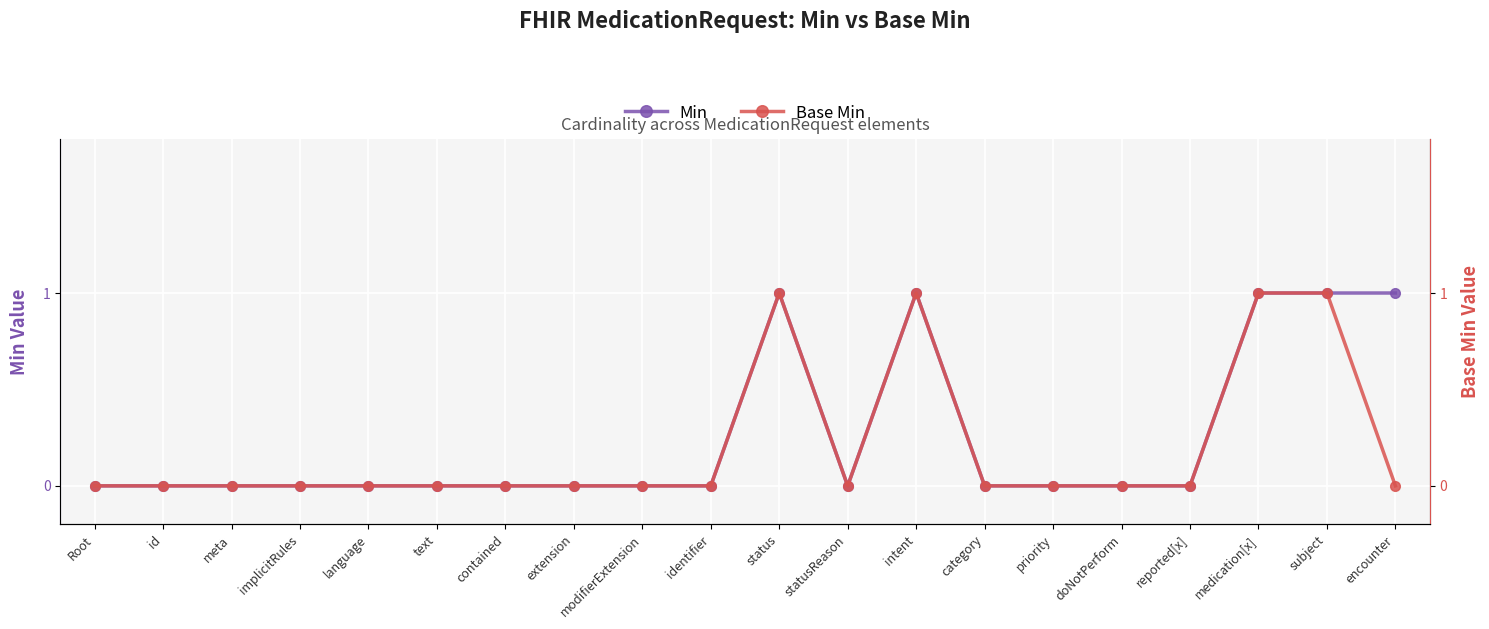

The Min series shows 0 at text. True or false?

True